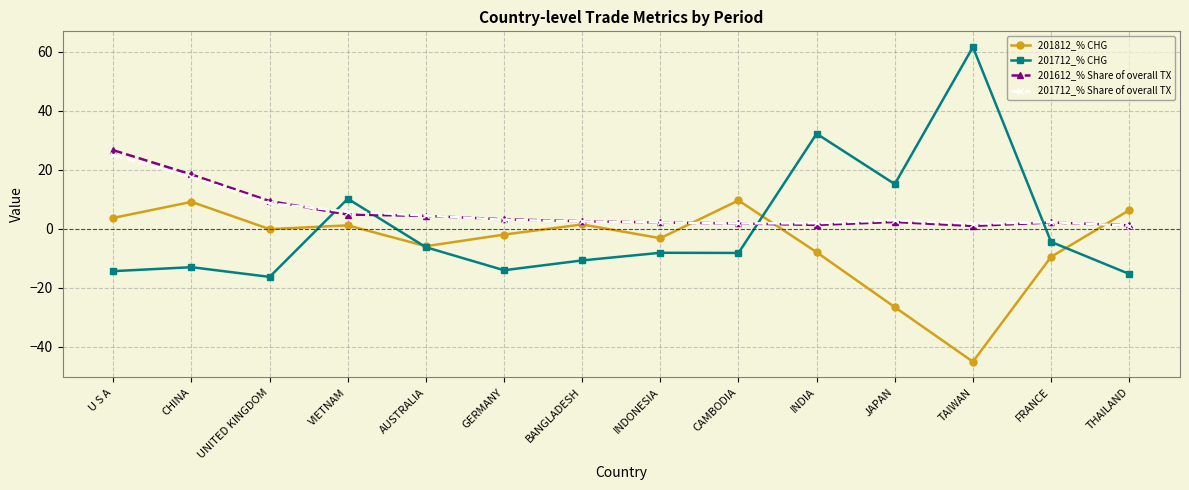

What are all the series names shown in the legend?

201812_% CHG, 201712_% CHG, 201612_% Share of overall TX, 201712_% Share of overall TX